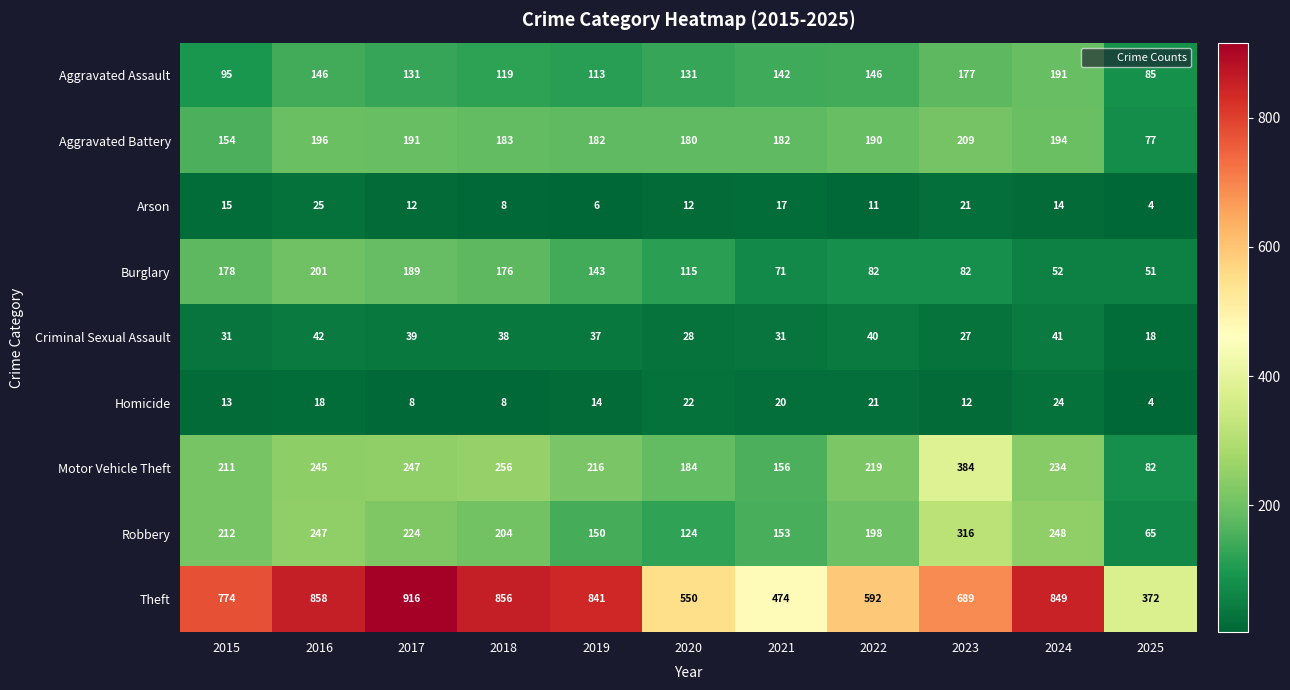

What is the average value of the Theft series?

706